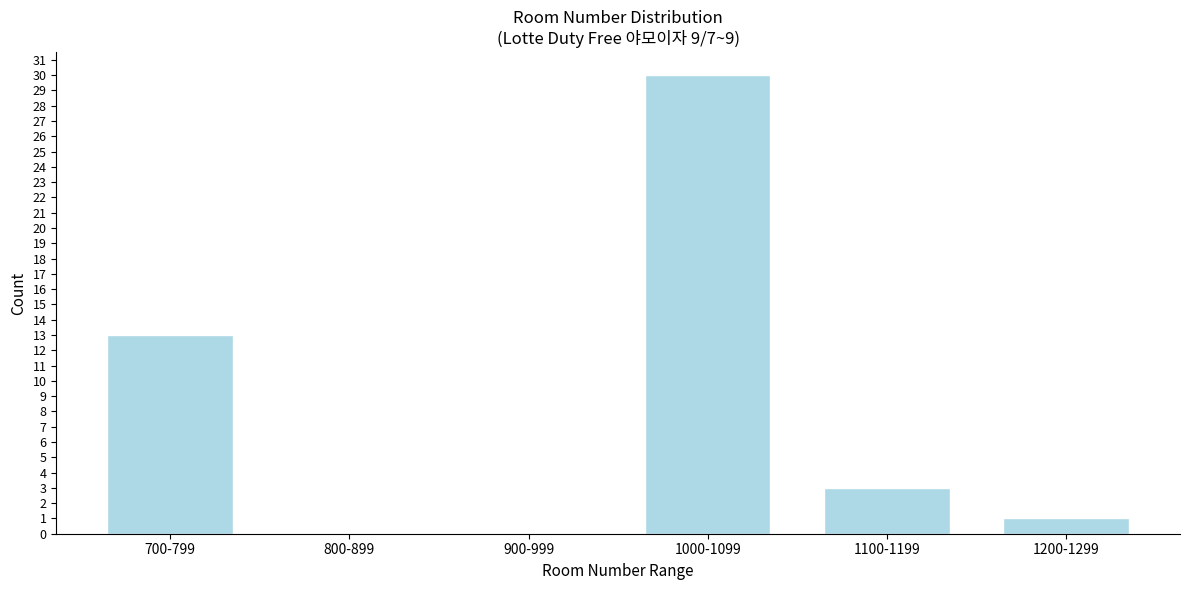

Reading left to right, list all the values displayed in this chart.

700-799=13	800-899=0	900-999=0	1000-1099=30	1100-1199=3	1200-1299=1